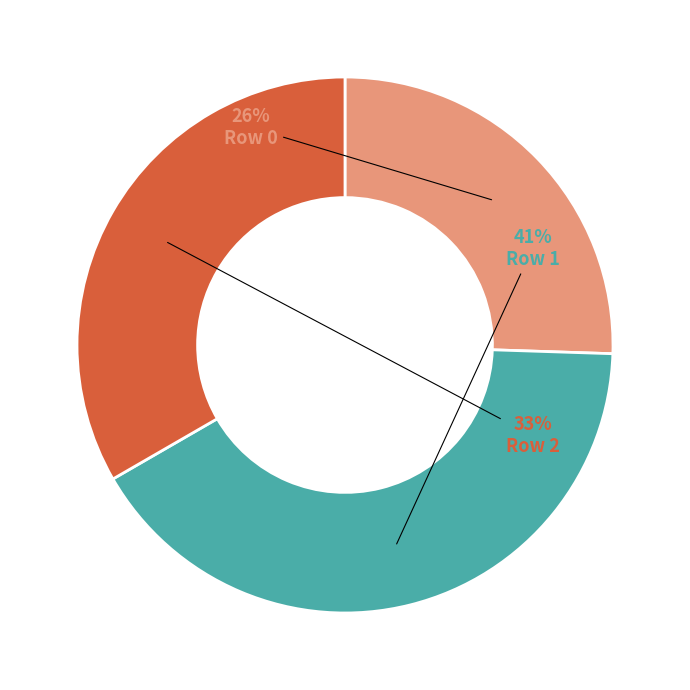

Does Row 1 account for over 50% of the chart?

No